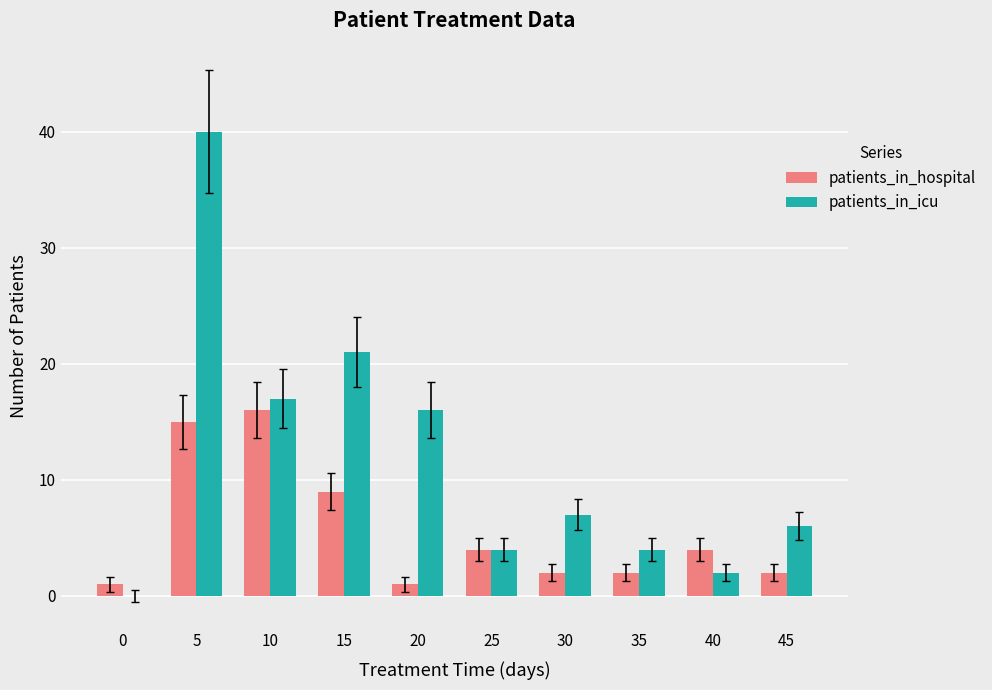

What are all the series names shown in the legend?

patients_in_hospital, patients_in_icu